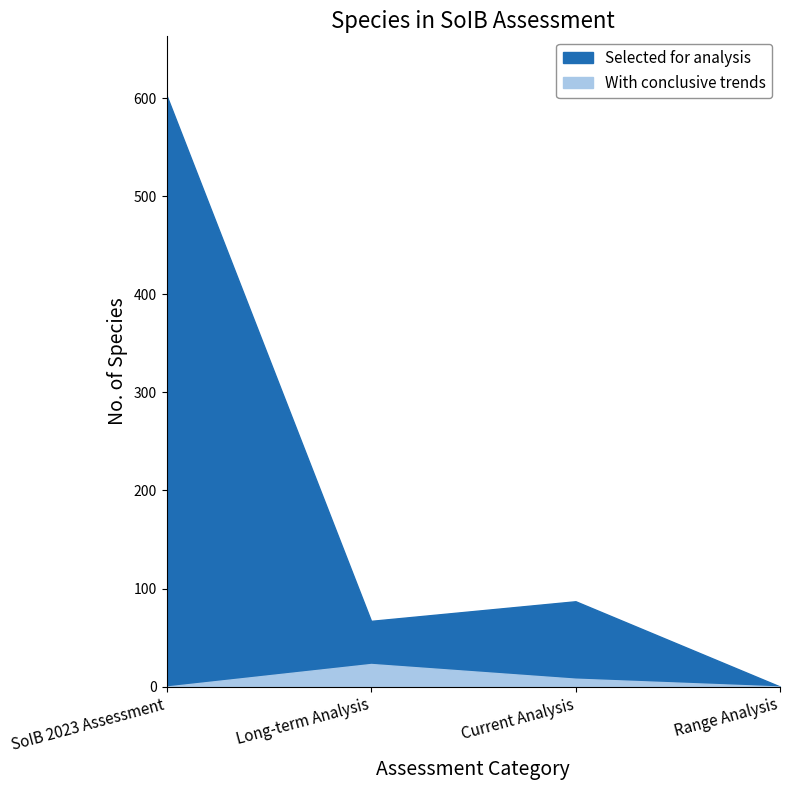

What is the spread (max minus min) of values at Long-term Analysis?

44